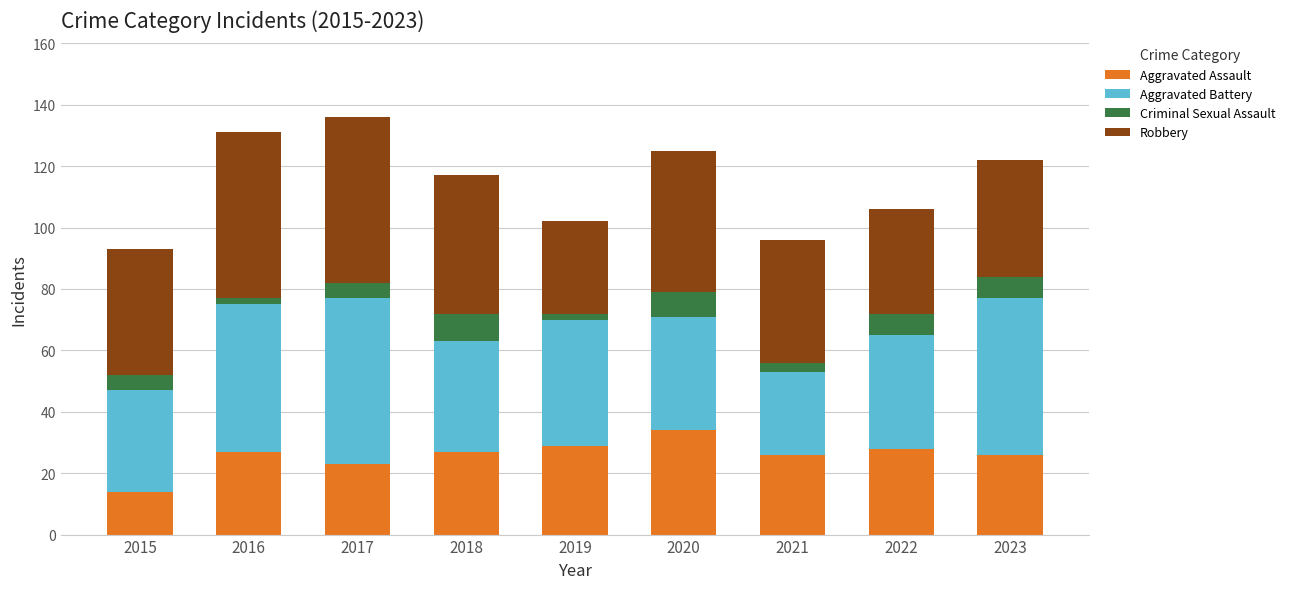

What are all the series names shown in the legend?

Aggravated Assault, Aggravated Battery, Criminal Sexual Assault, Robbery